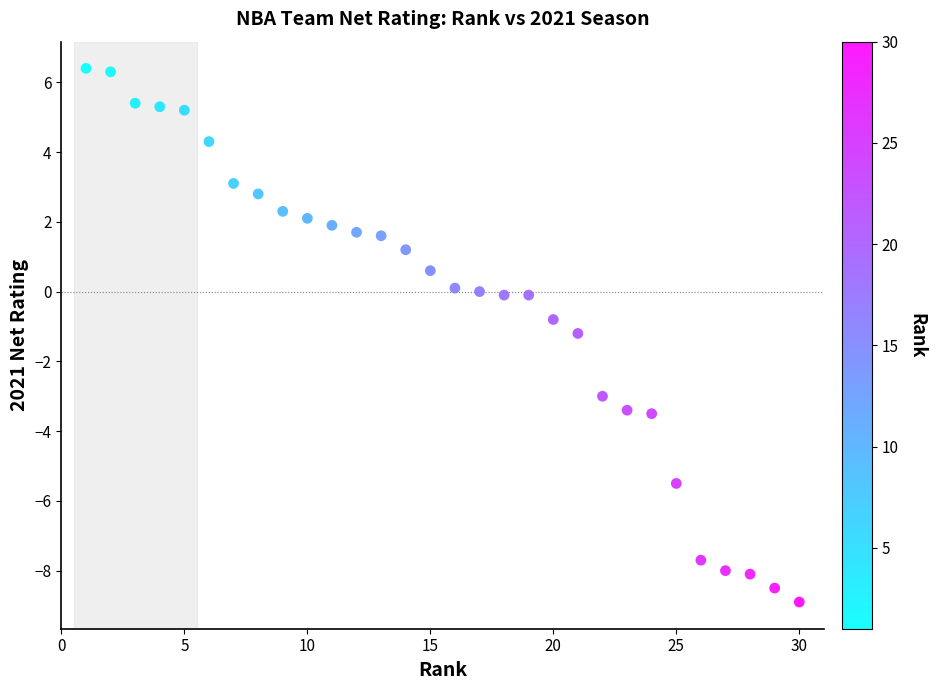

What is the range of Y values (max minus min)?

15.3